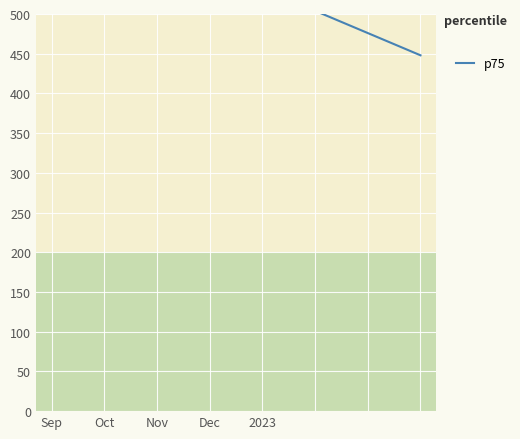

Which label corresponds to the largest value in the chart?

Sep